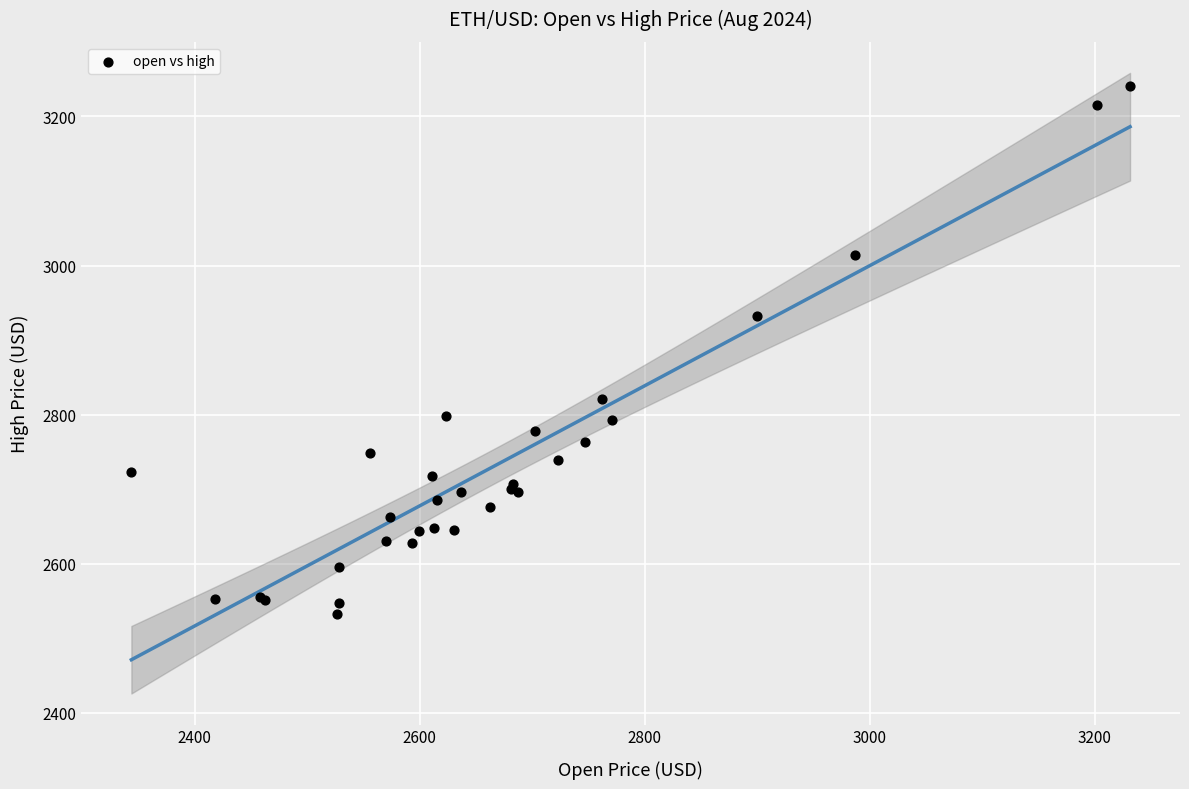

What Y value in the scatter plot is closest to 2887?

2932.0